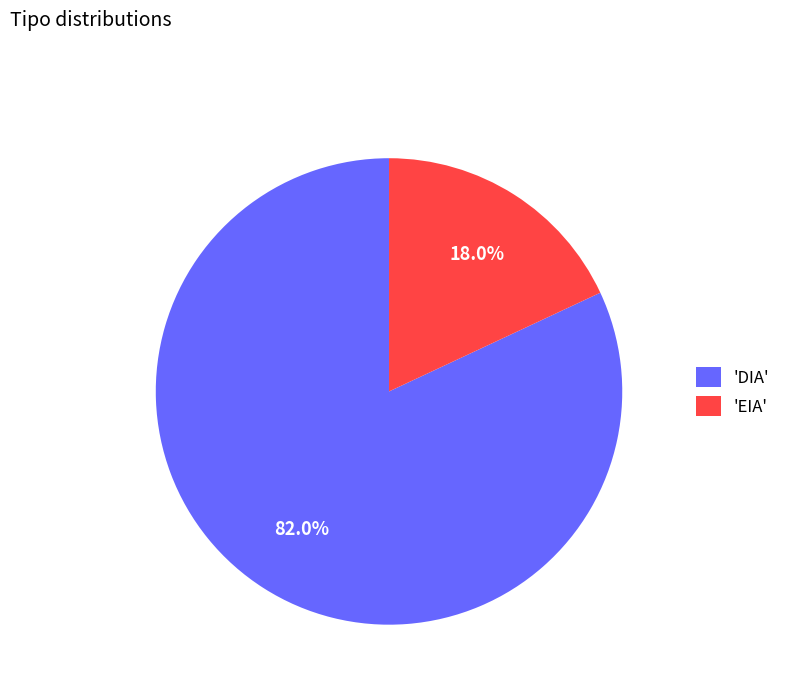

Which category has the smallest portion of the pie?

'EIA'